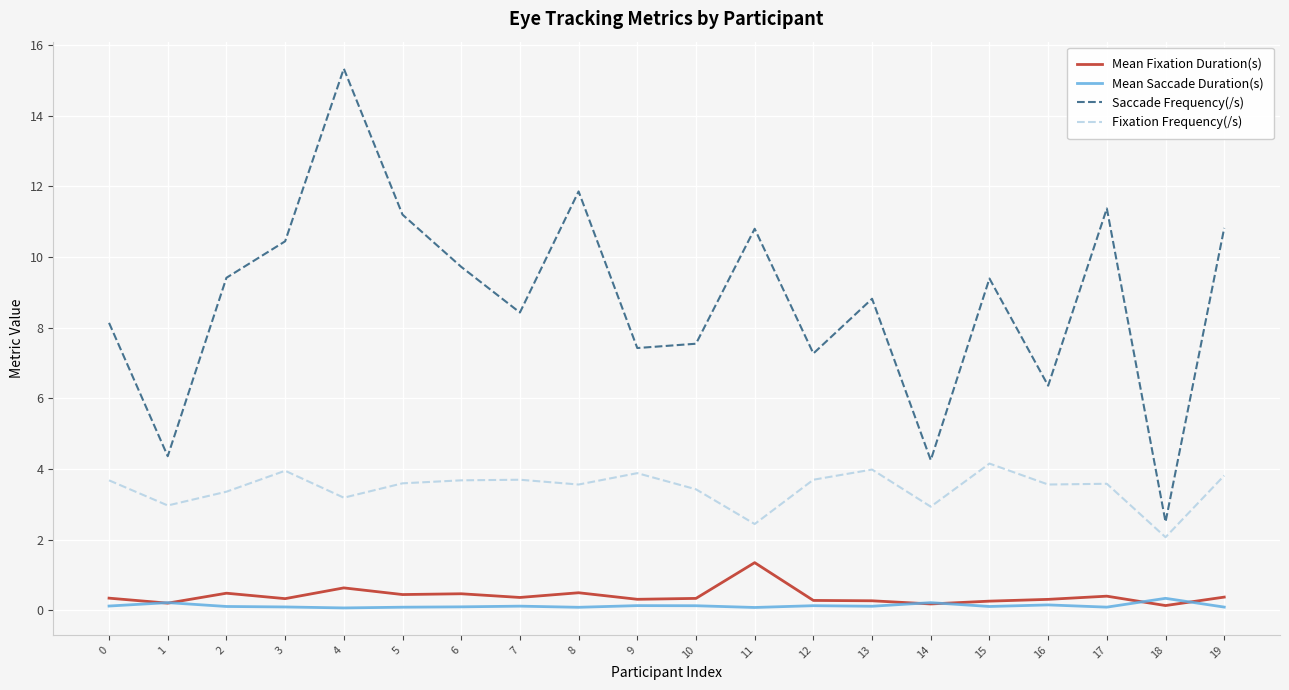

What are all the series names shown in the legend?

Mean Fixation Duration(s), Mean Saccade Duration(s), Saccade Frequency(/s), Fixation Frequency(/s)